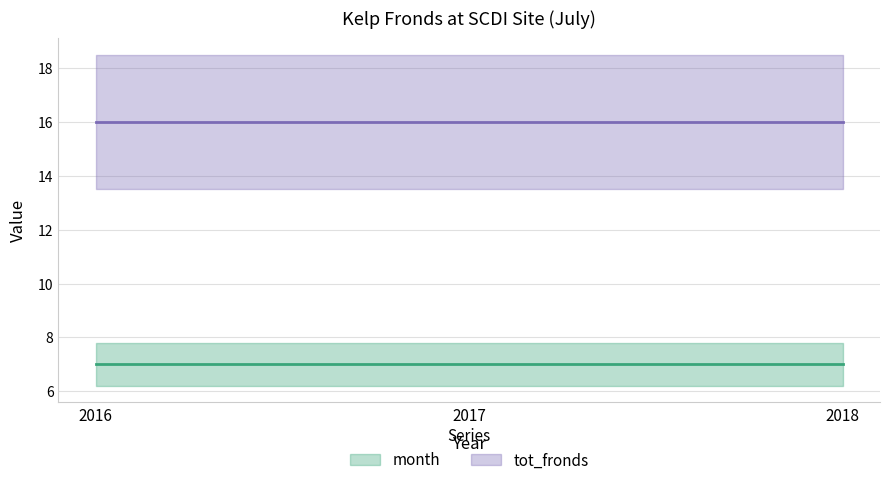

At which category does the chart reach its minimum across all series?

2016